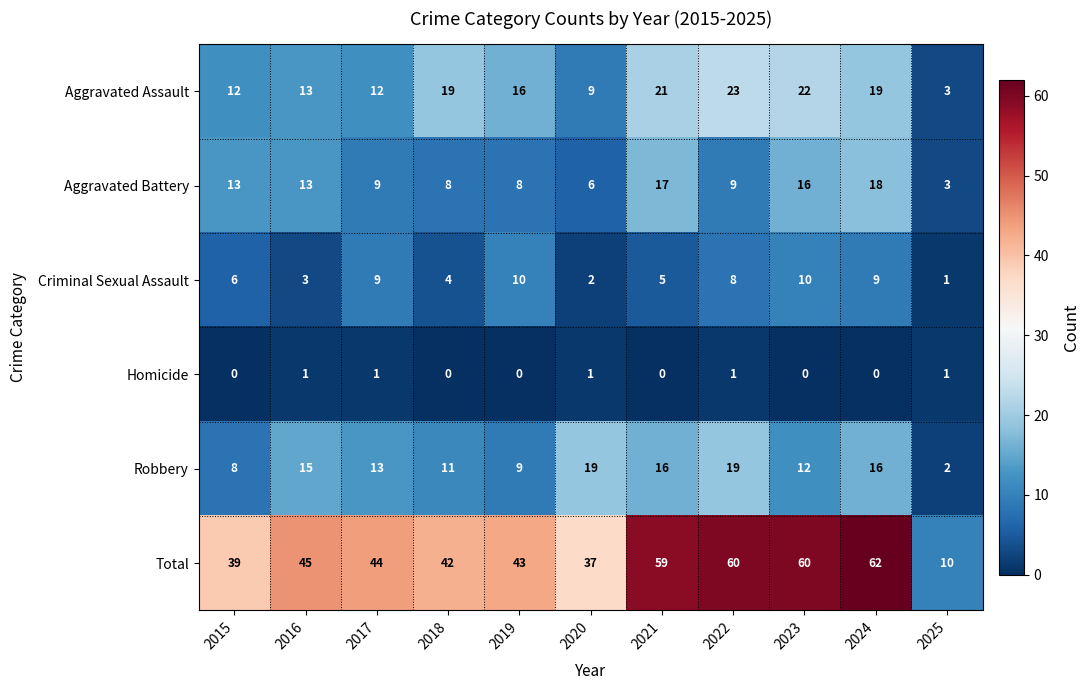

How many distinct data groups are displayed?

6